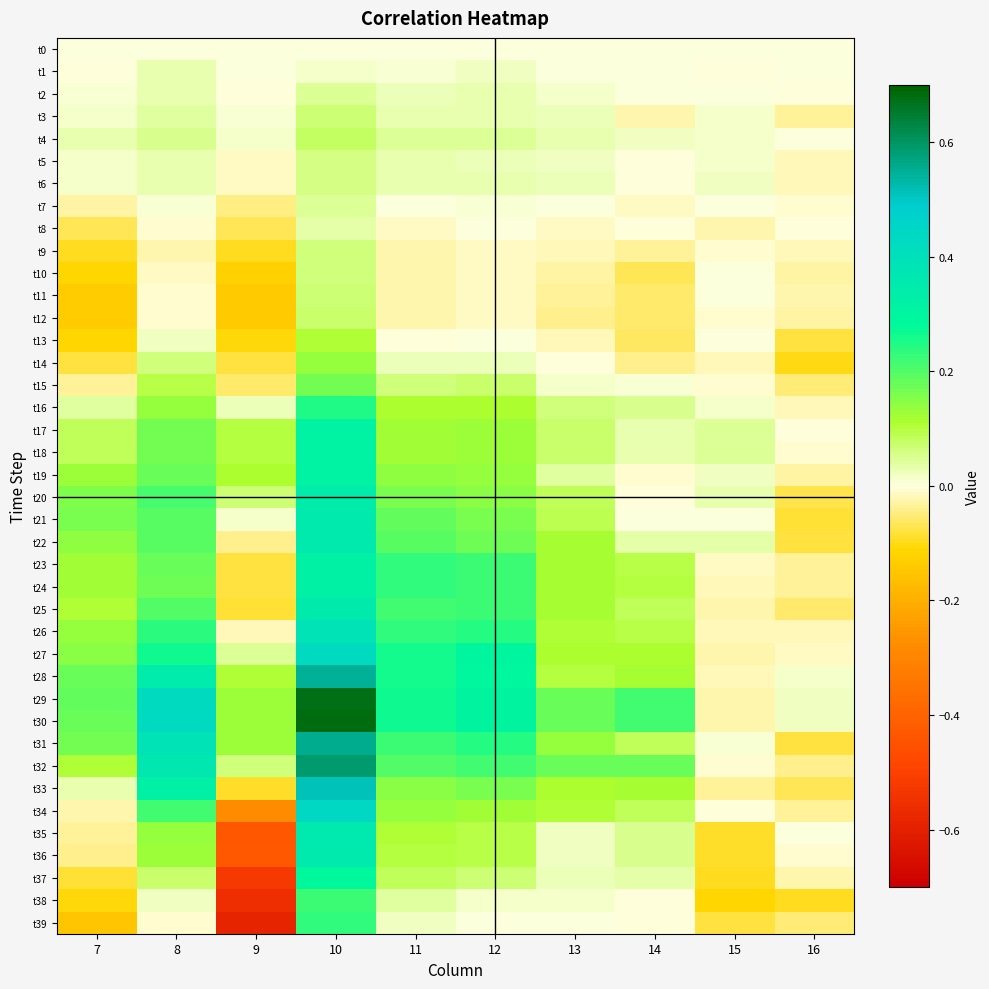

How many categories are shown in the chart?

10